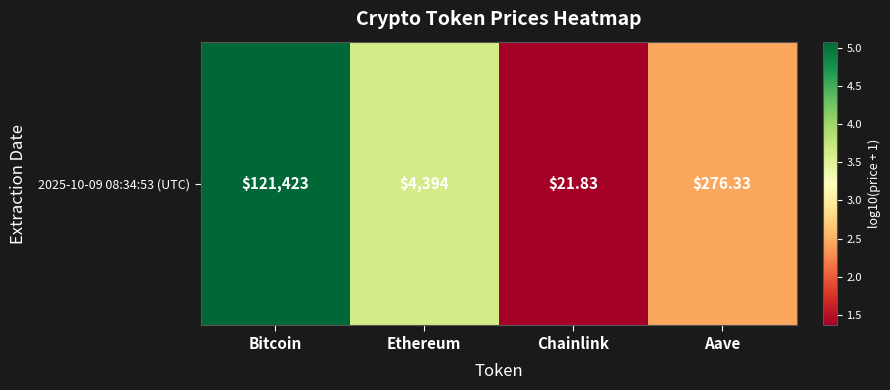

Approximately how many times larger is the value at Bitcoin compared to Aave?

2.1